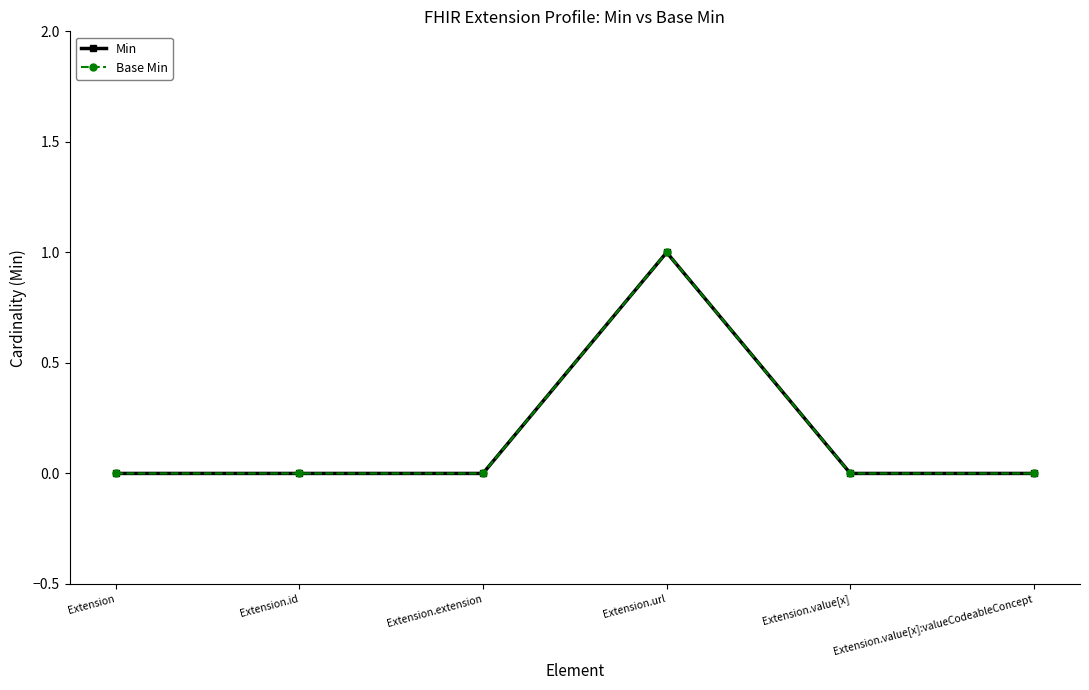

Does the chart have visible grid lines?

No